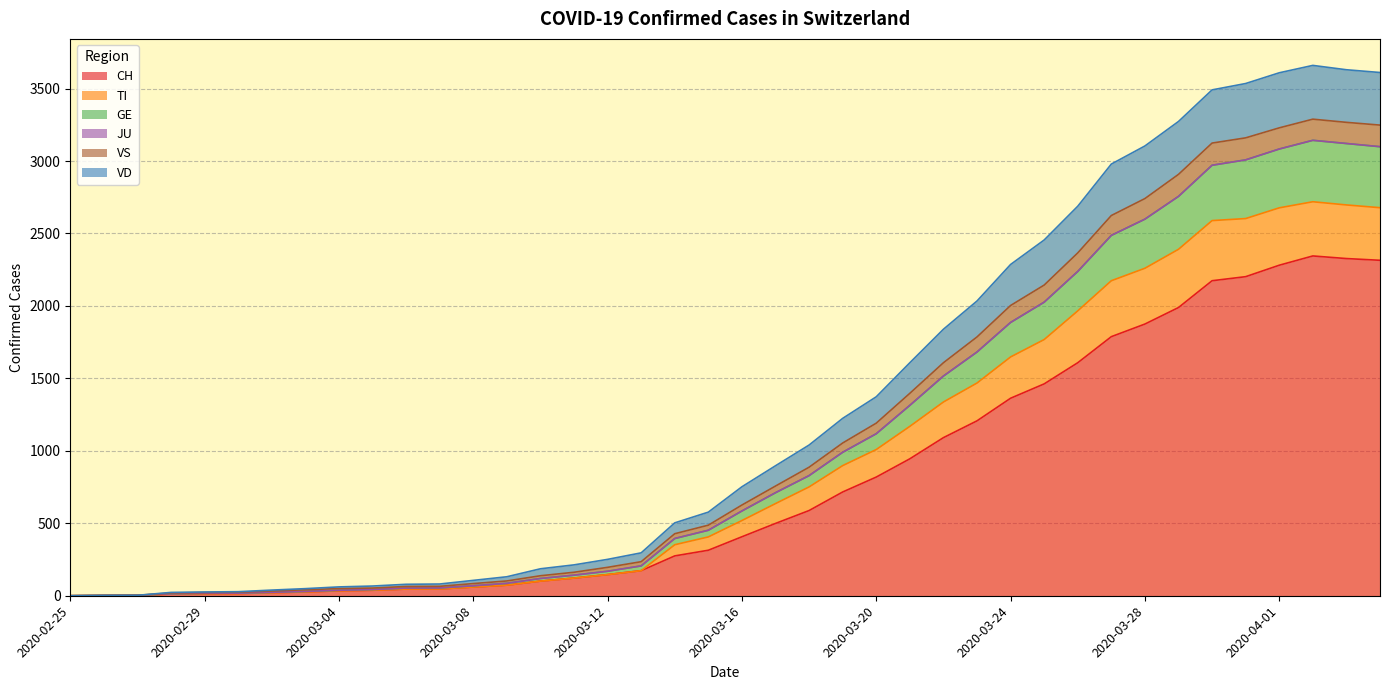

What is the highest value of the CH series?

2345